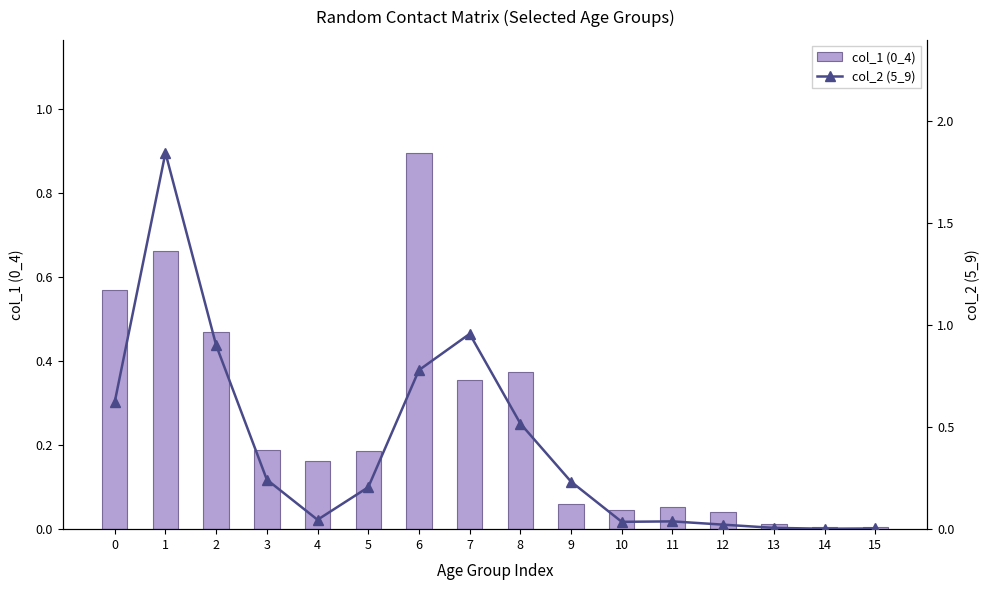

What is the sum of all col_1 (0_4) values?

4.1